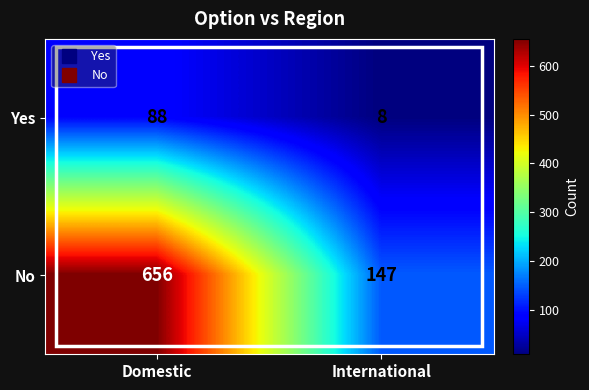

What is the smallest value displayed?

8